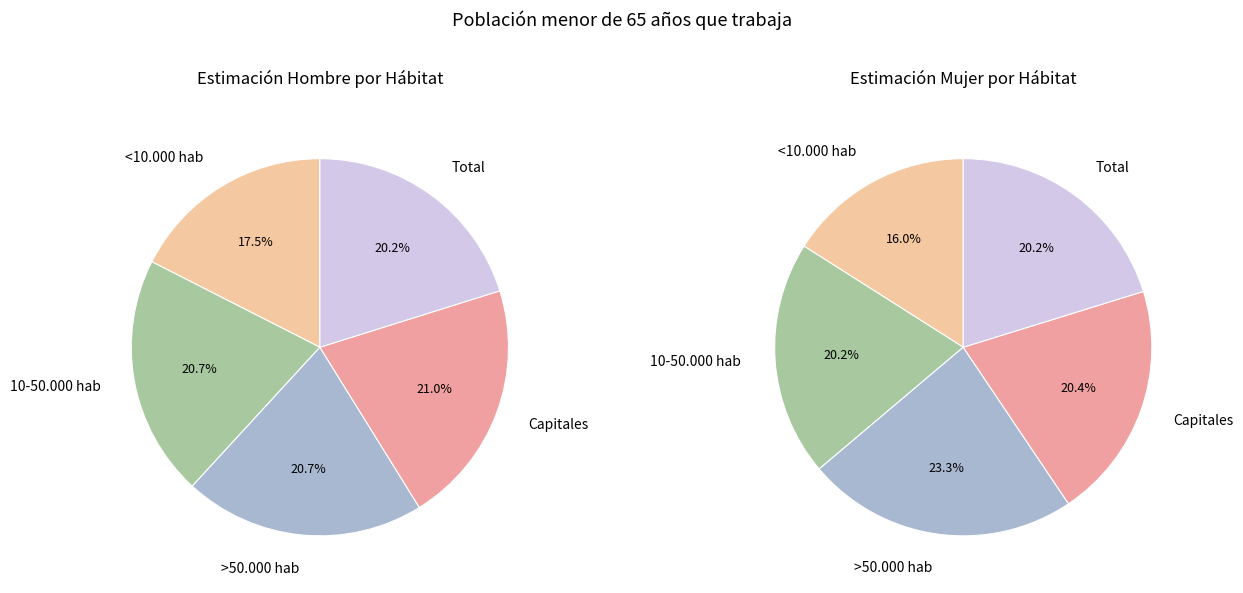

Rank the series by their average value, from highest to lowest.

Hombre, Mujer